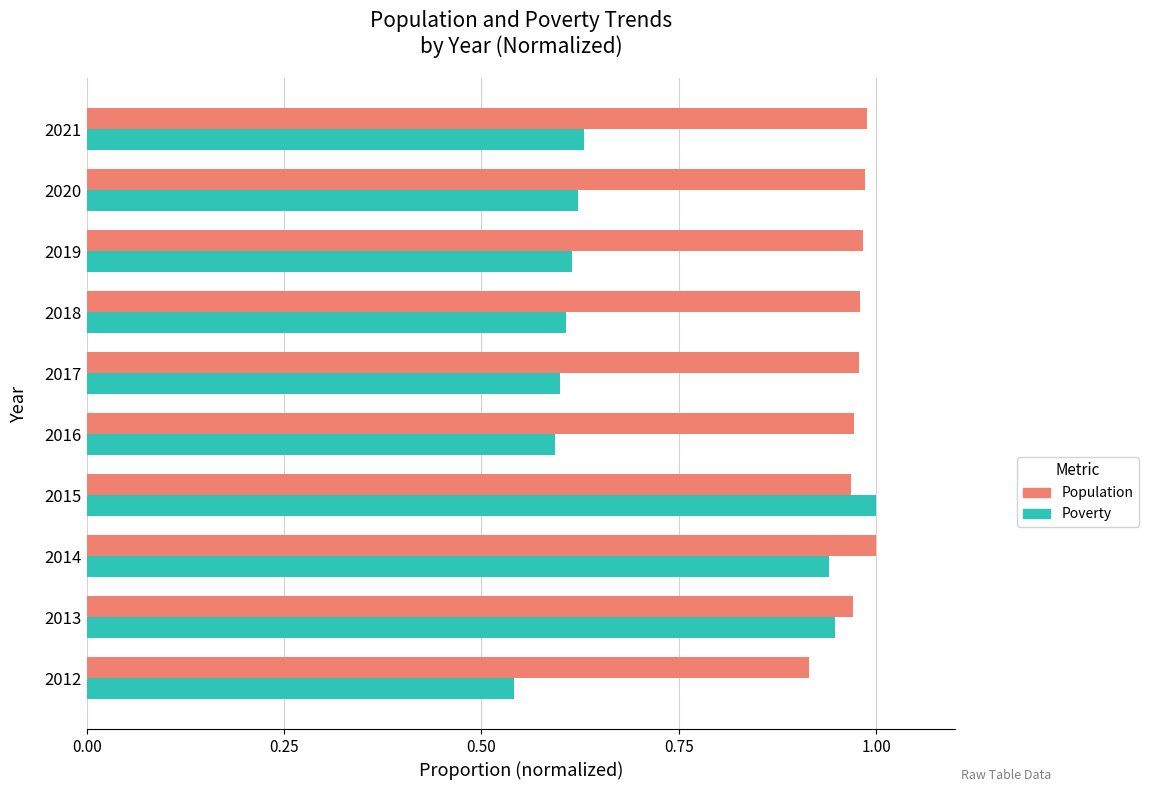

What is the difference between the highest and lowest values at 2020?

0.4